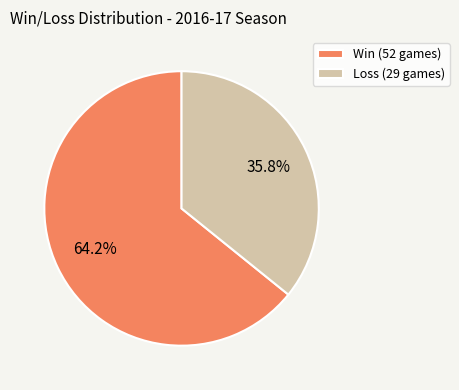

Is there any slice that represents more than half of the pie?

Yes